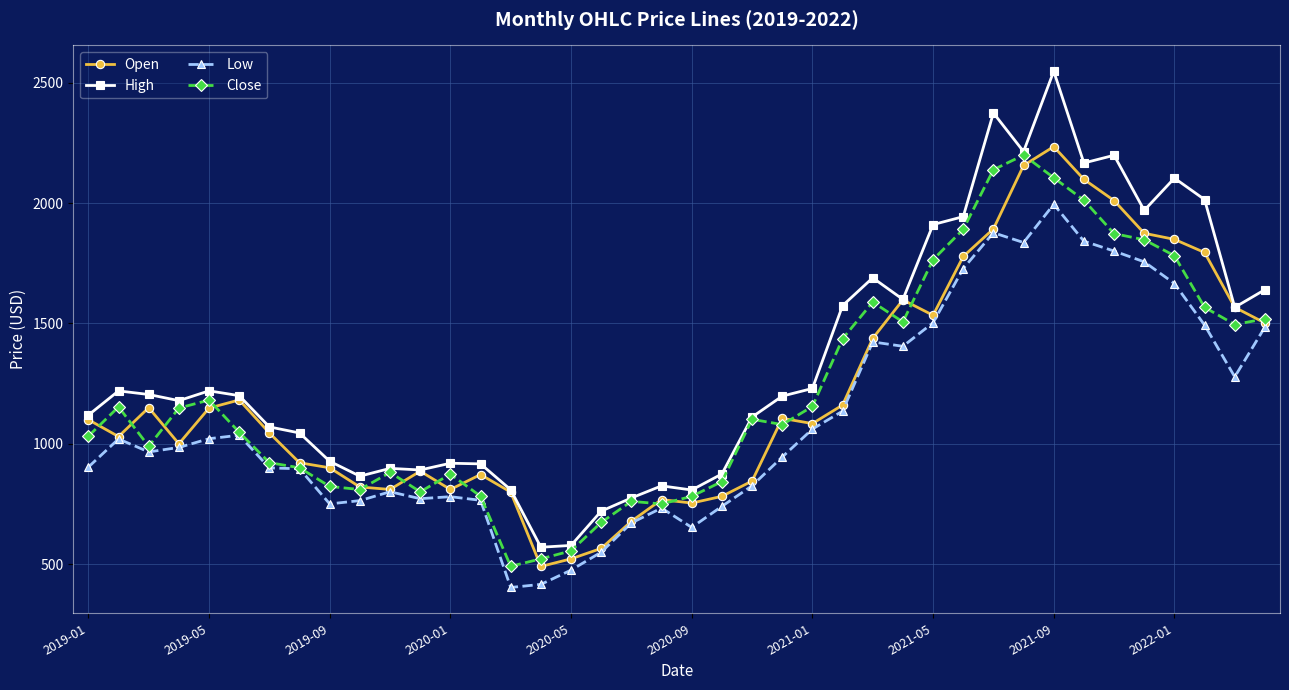

Which series has the largest total across all categories?

High